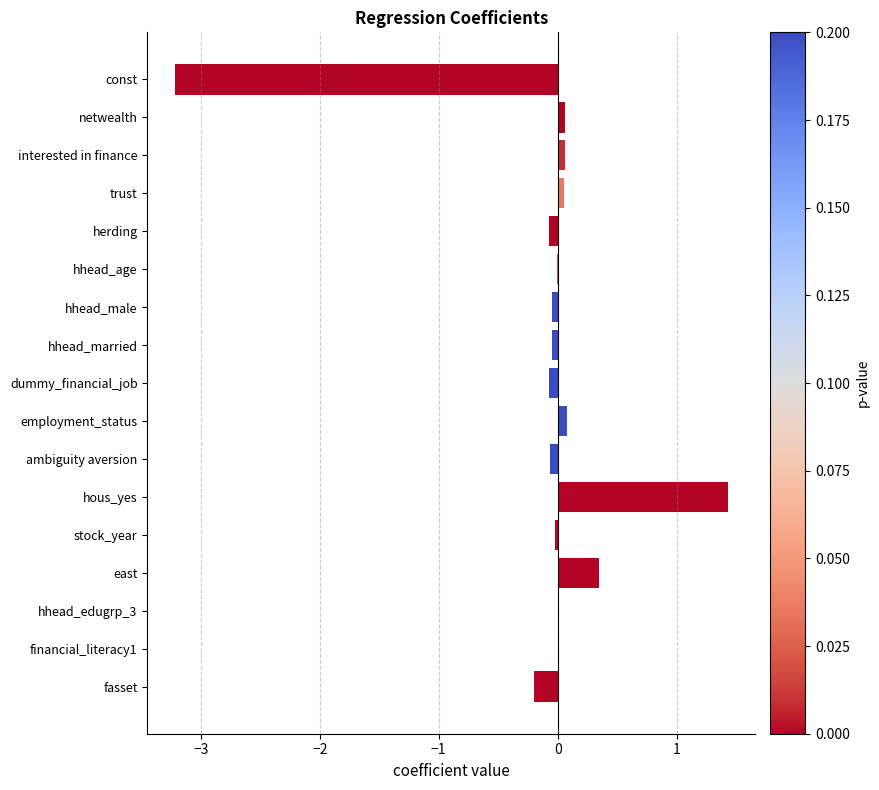

What is the greatest value displayed?

1.4